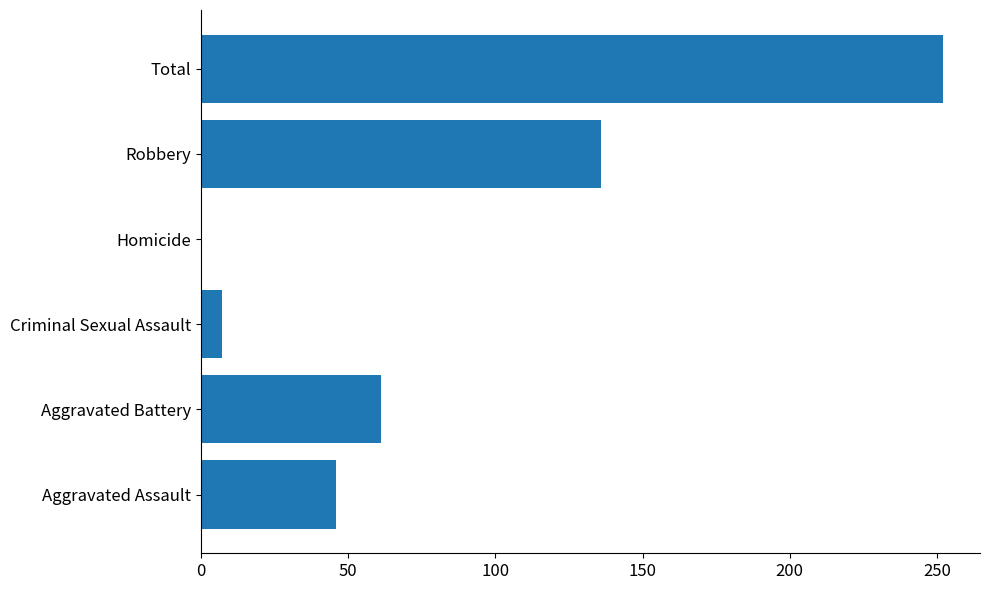

Does the chart contain stacked bars?

No